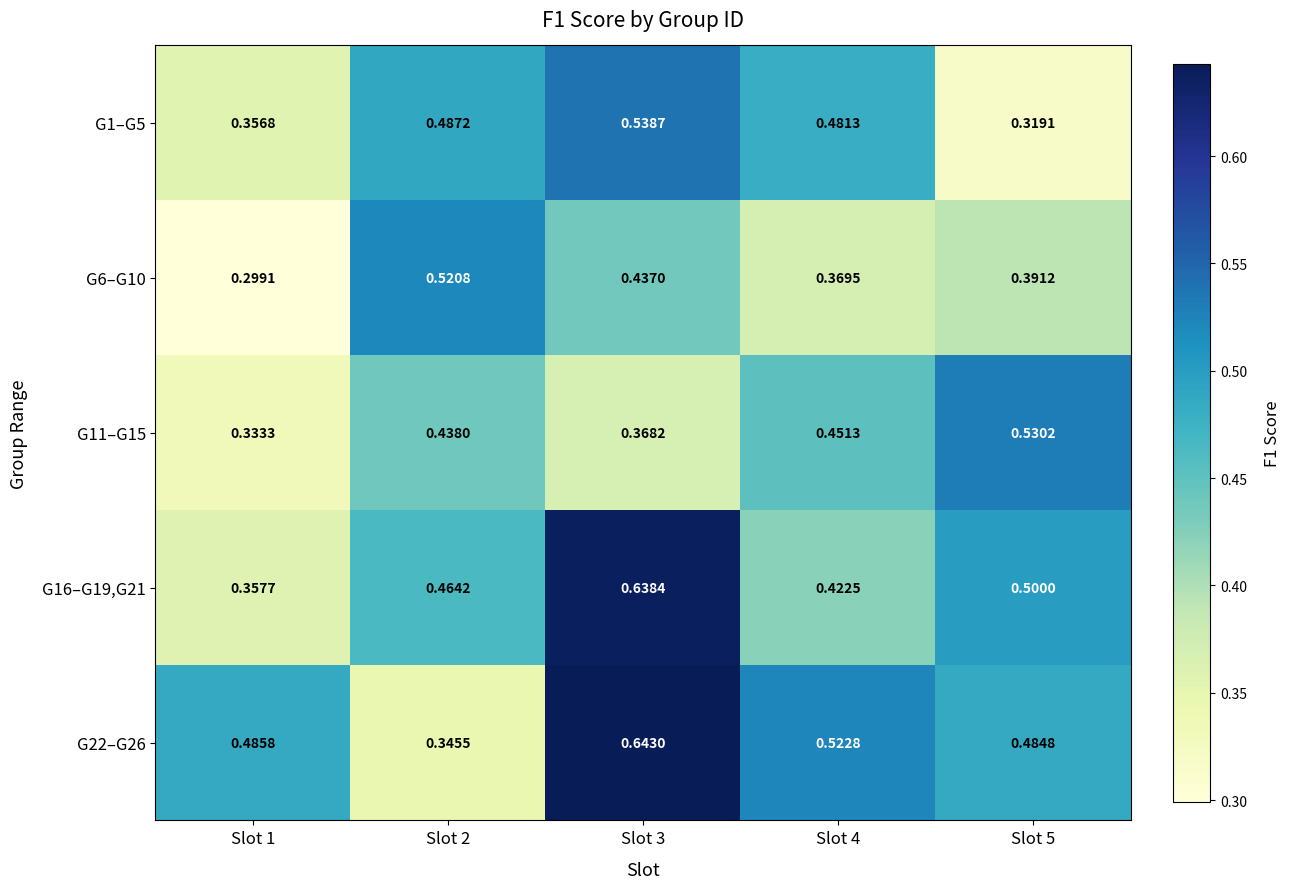

Which series has the largest total across all categories?

G22–G26